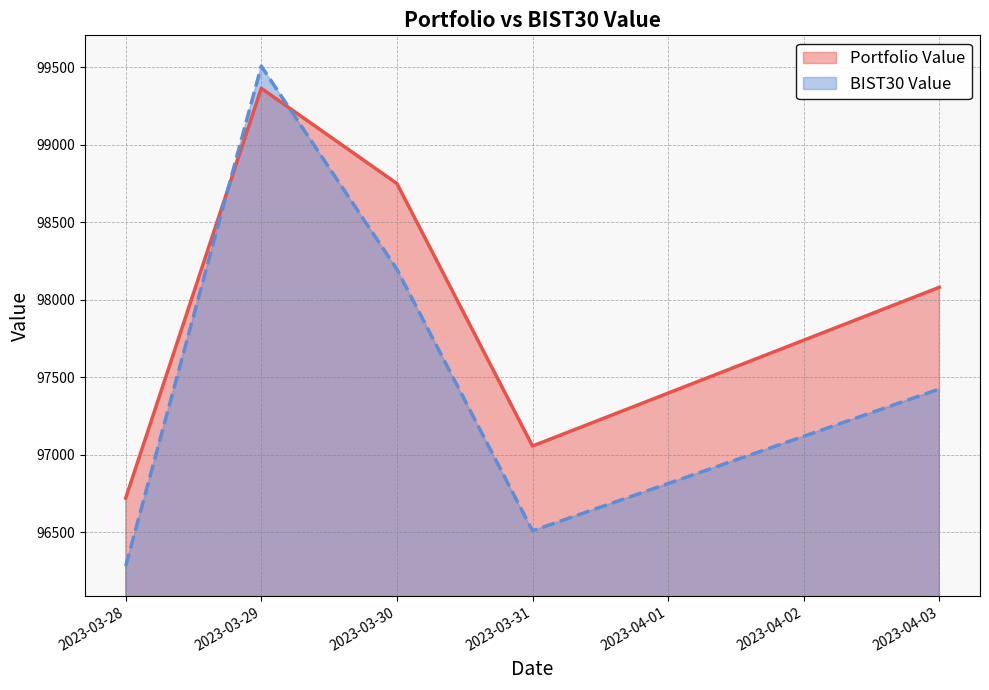

Which series has the largest range (max minus min)?

BIST30 Value